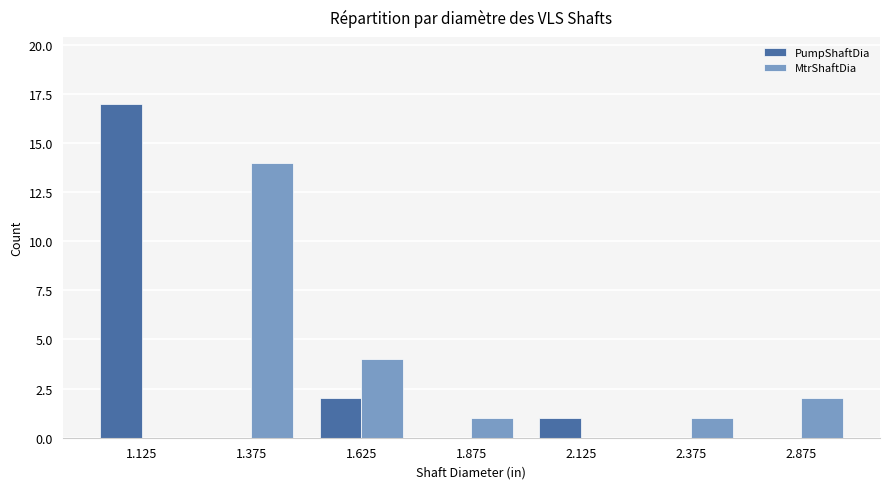

What is the difference between the MtrShaftDia values at 1.625 and 1.125?

4